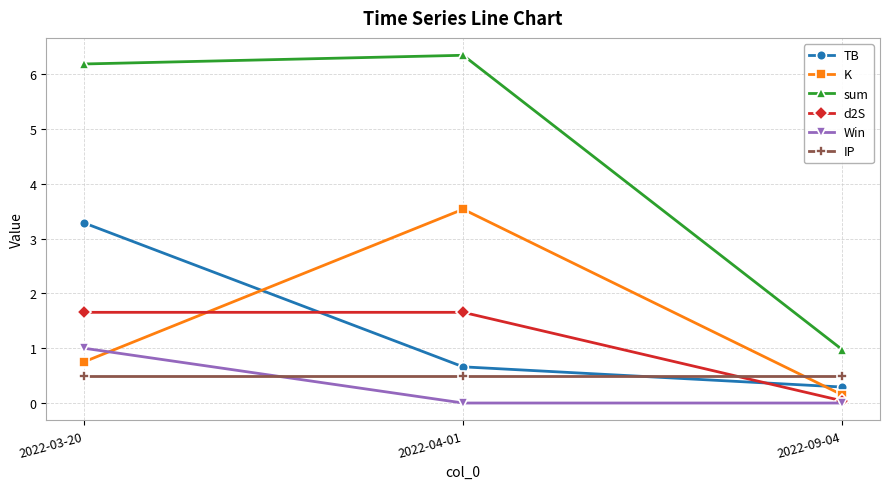

Is the value of TB at 2022-04-01 greater than the value of d2S at 2022-09-04?

Yes